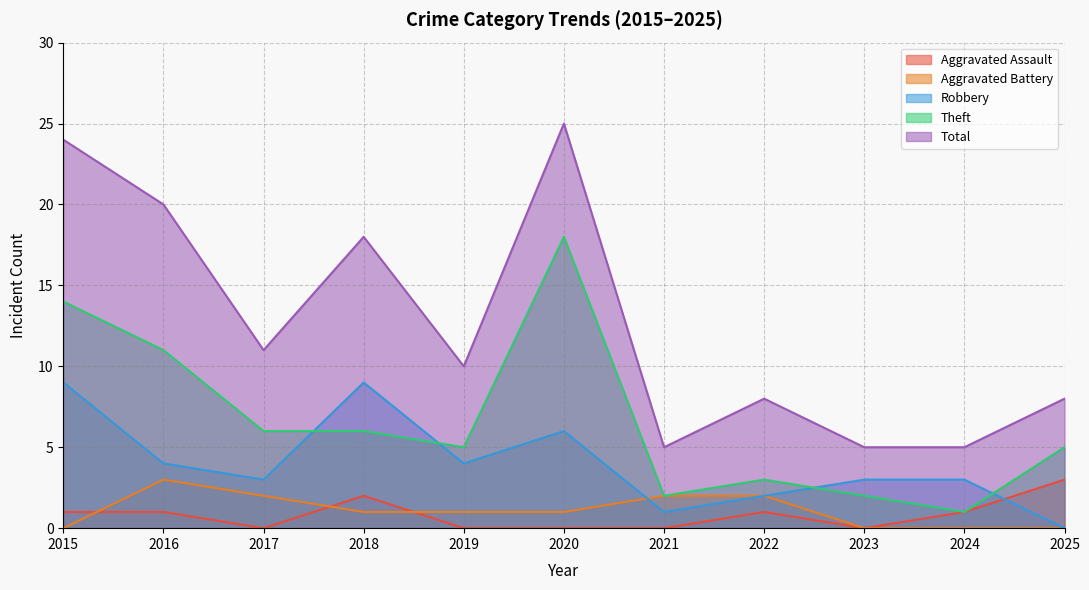

How many lines are shown in the chart?

5